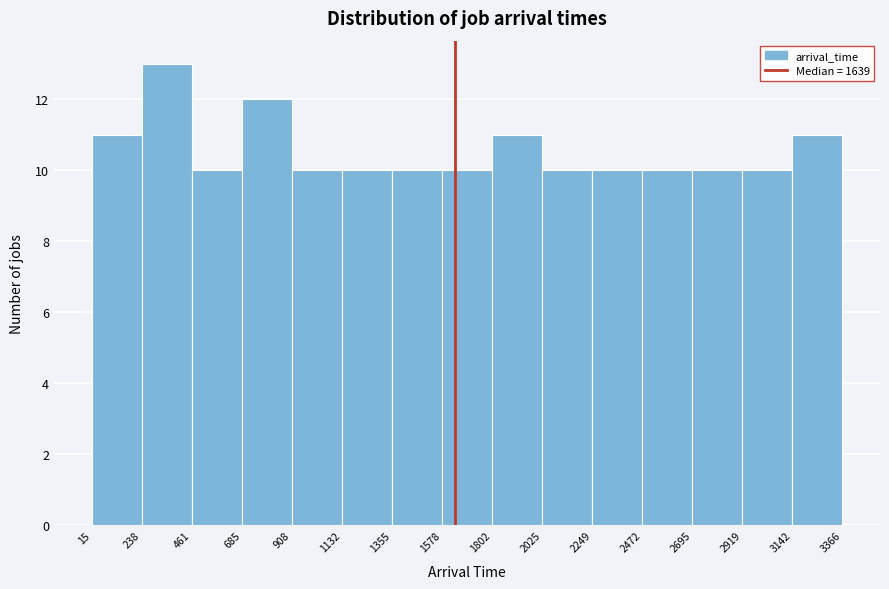

Reading left to right, transcribe this chart: for each bar, give the range it covers on the x-axis and its height. The values are not printed on the chart, so give them approximately, as read against the axis.

15 to 238: 11
238 to 461: 13
461 to 685: 10
685 to 908: 12
908 to 1132: 10
1132 to 1355: 10
1355 to 1578: 10
1578 to 1802: 10
1802 to 2025: 11
2025 to 2249: 10
2249 to 2472: 10
2472 to 2695: 10
2695 to 2919: 10
2919 to 3142: 10
3142 to 3366: 11